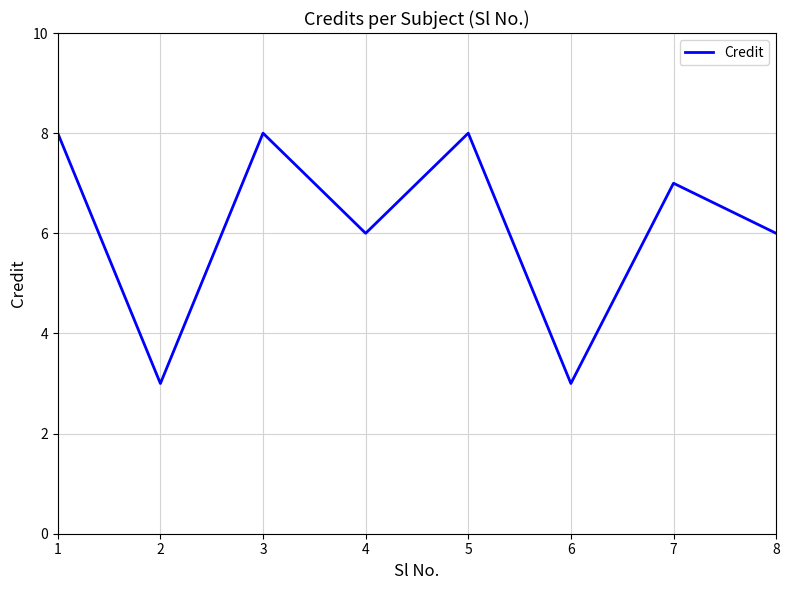

Reading left to right, list all the values displayed in this chart.

1=8	2=3	3=8	4=6	5=8	6=3	7=7	8=6